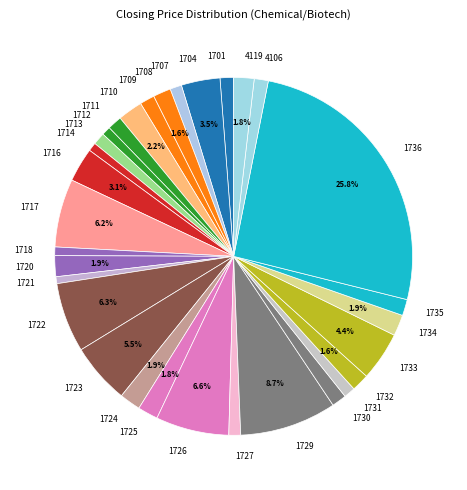

To the nearest percent, what is the difference between the largest and smallest slice percentages?

25%